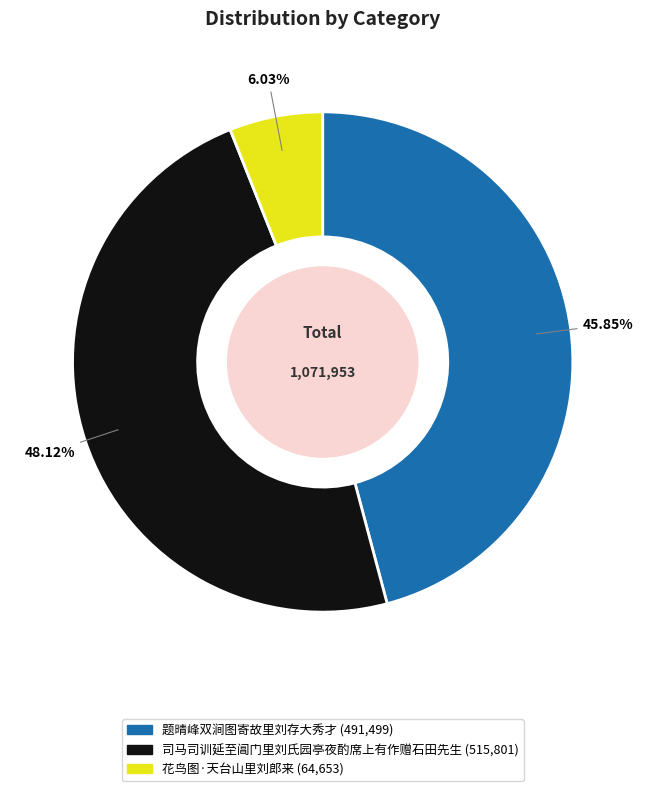

Which has a higher value, 题晴峰双涧图寄故里刘存大秀才 or 司马司训延至阊门里刘氏园亭夜酌席上有作赠石田先生?

司马司训延至阊门里刘氏园亭夜酌席上有作赠石田先生